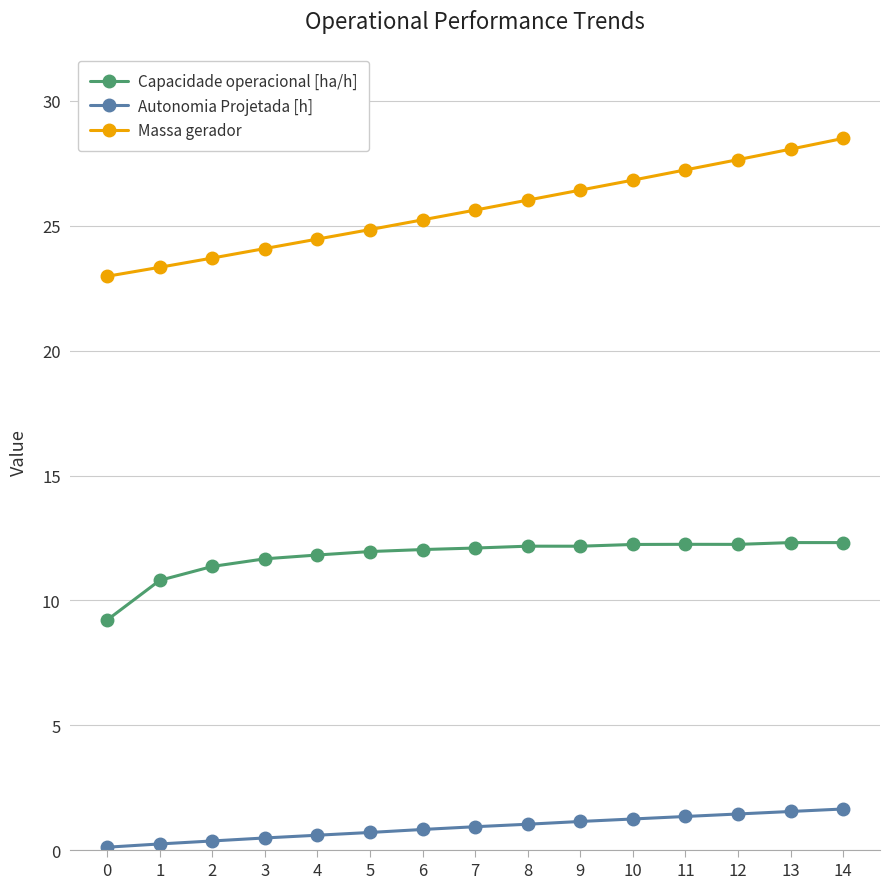

Rank the series by their maximum value, from lowest to highest.

Autonomia Projetada [h], Capacidade operacional [ha/h], Massa gerador